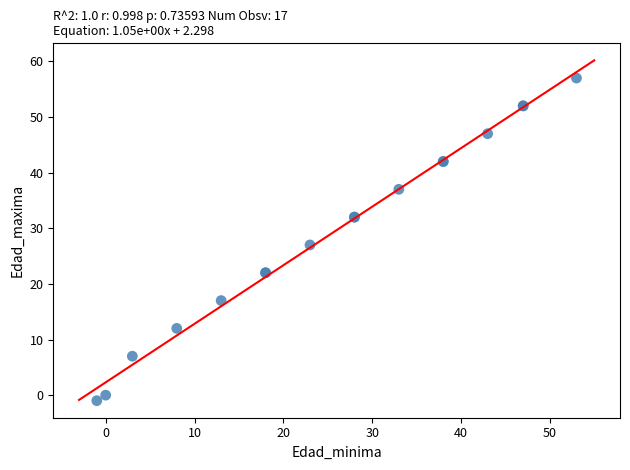

What Y value in the scatter plot is closest to 28?

27